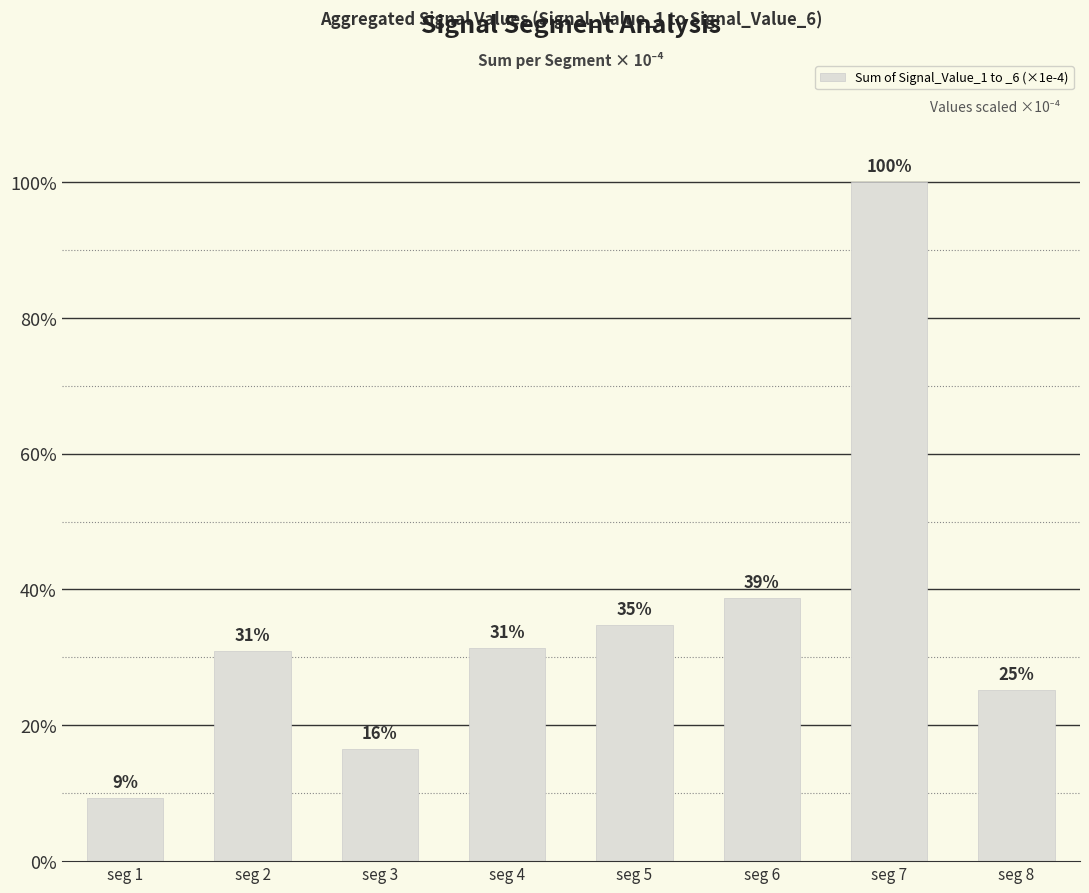

Reading right to left, transcribe all the data shown in this chart.

seg 8=4.1	seg 7=16.4	seg 6=6.4	seg 5=5.7	seg 4=5.1	seg 3=2.7	seg 2=5.1	seg 1=1.5